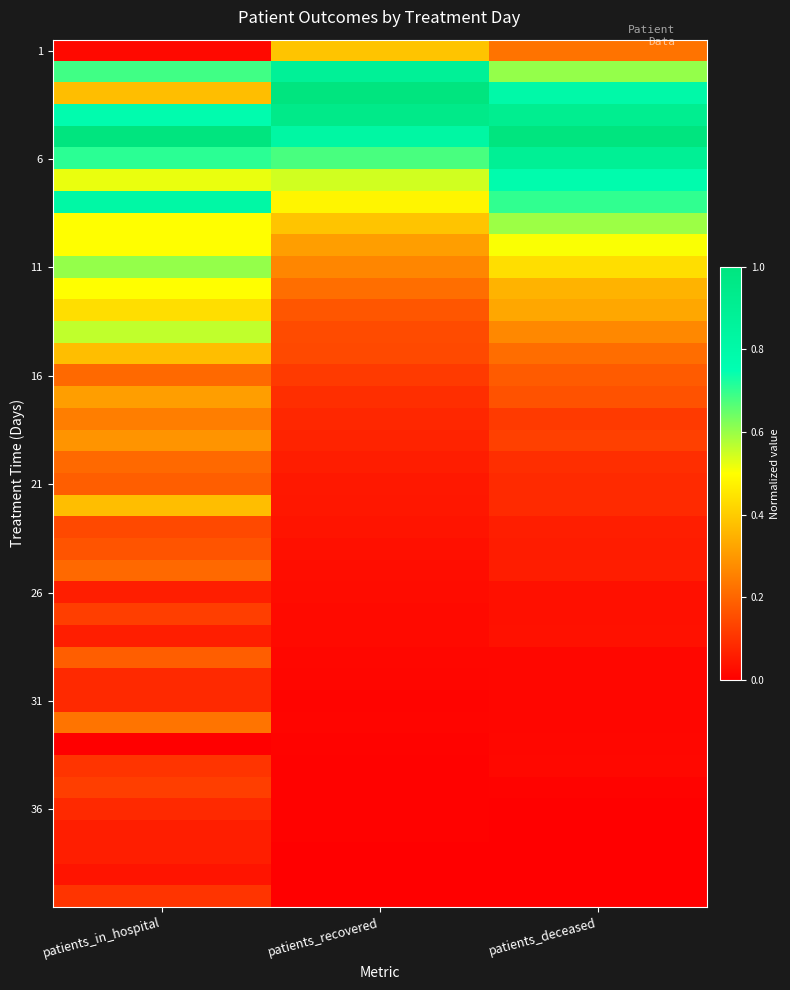

What is the total value across all series at patients_in_hospital?

12.1